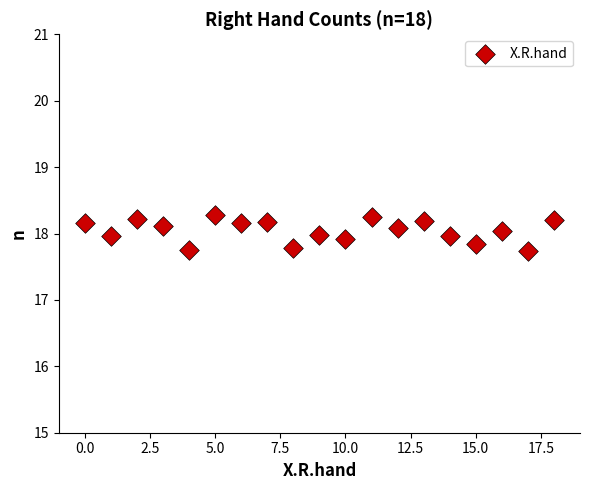

What is the range of Y values (max minus min)?

0.5